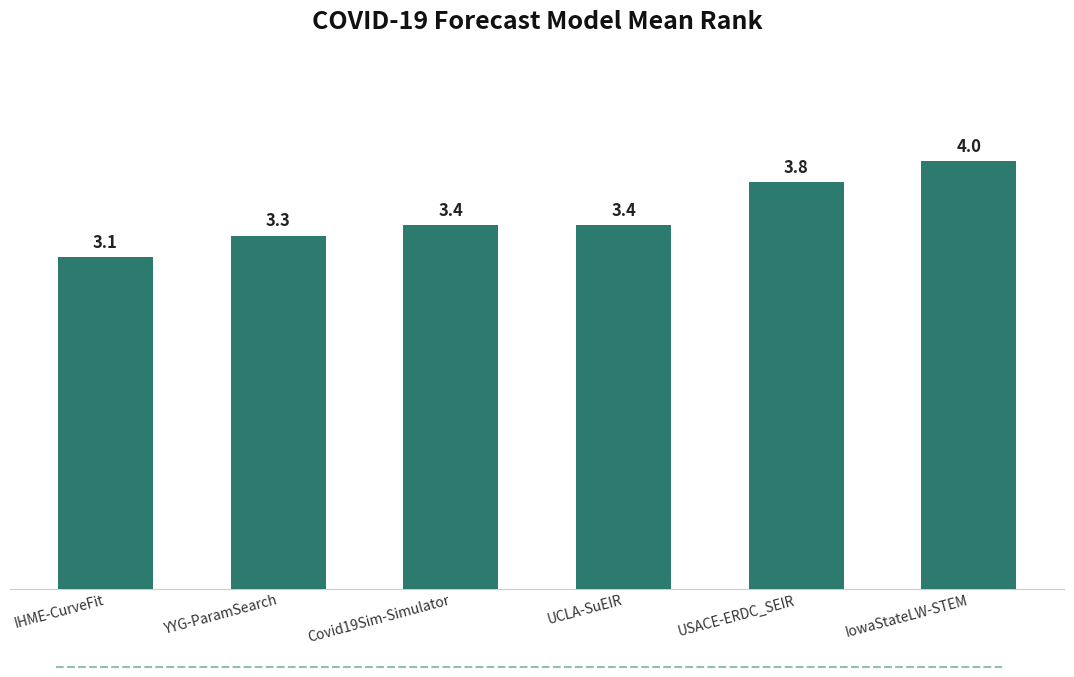

At which label is the value closest to 3?

IHME-CurveFit